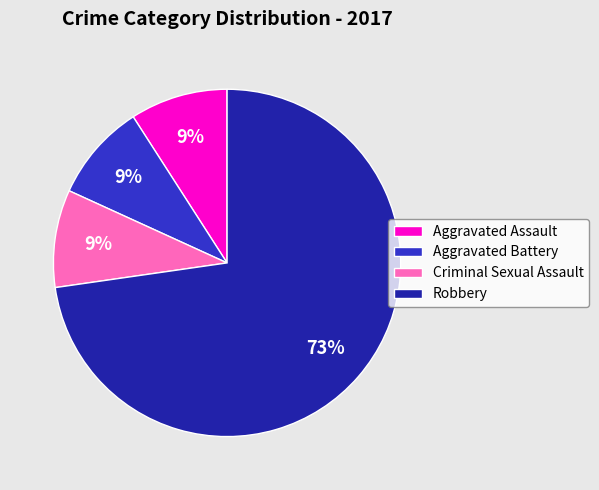

The Robbery slice represents 84% of the pie. True or false?

False